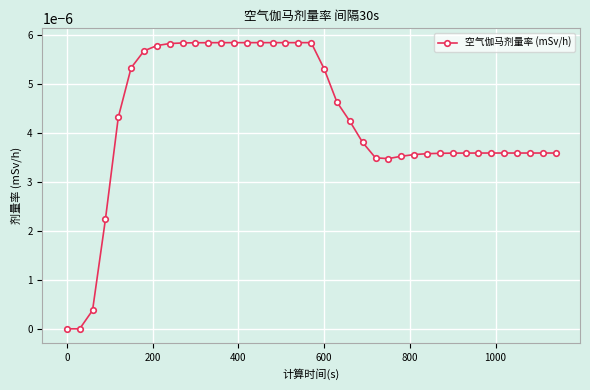

How many lines are shown in the chart?

1